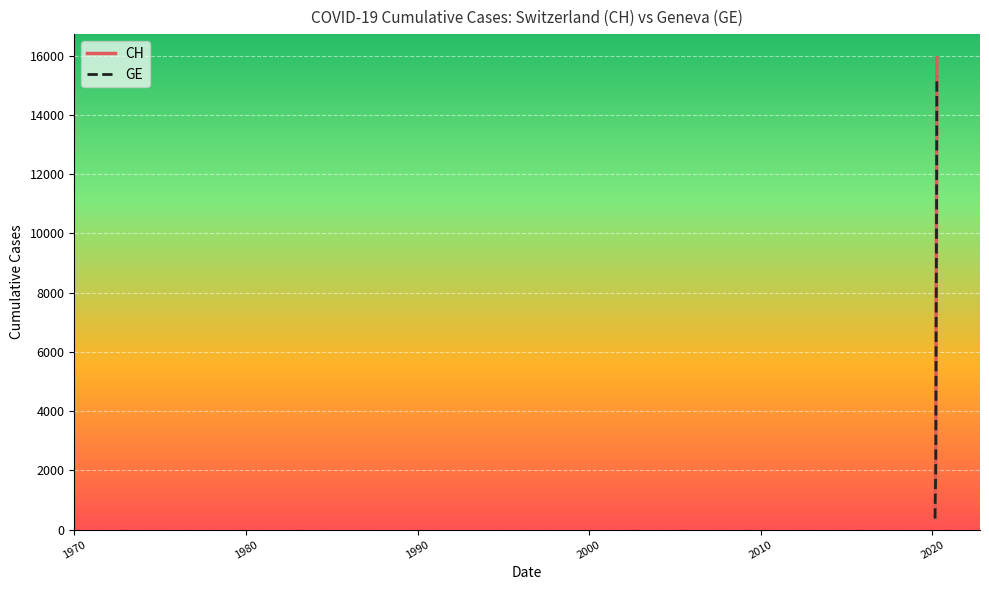

What is the minimum value for GE?

375